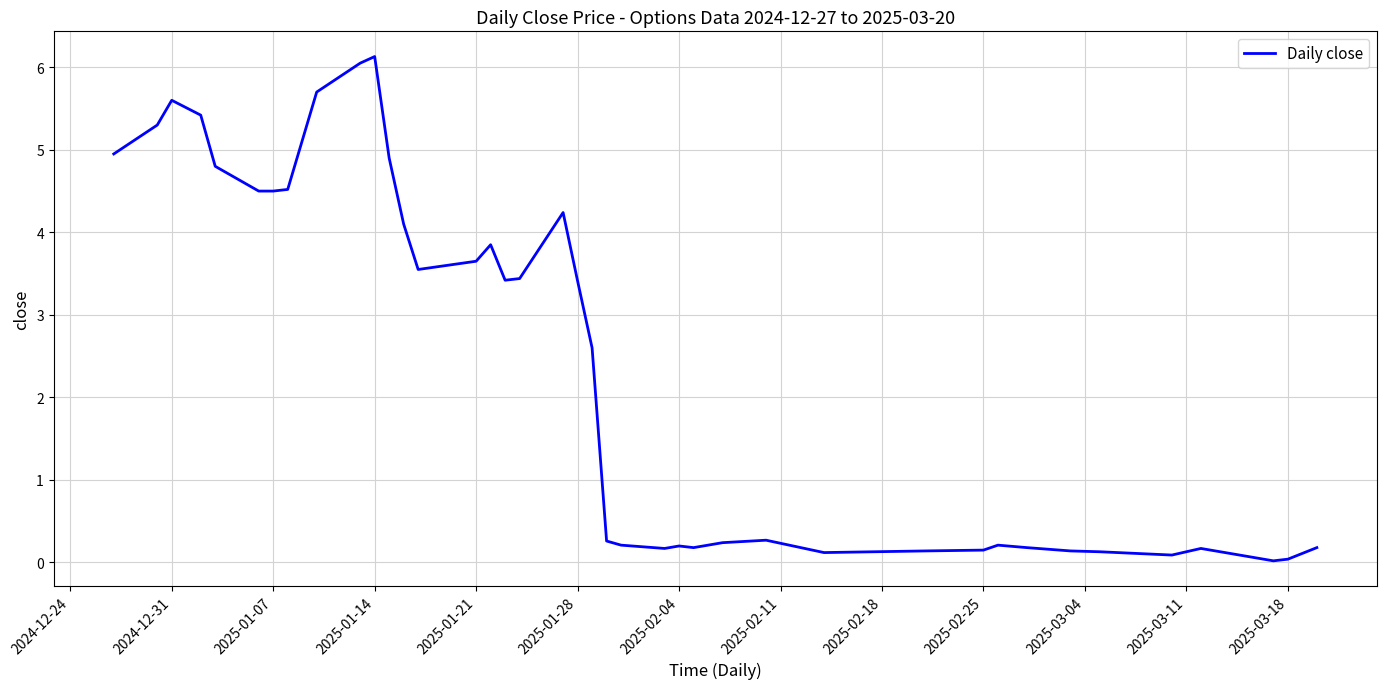

What is the maximum value shown in the chart?

6.1